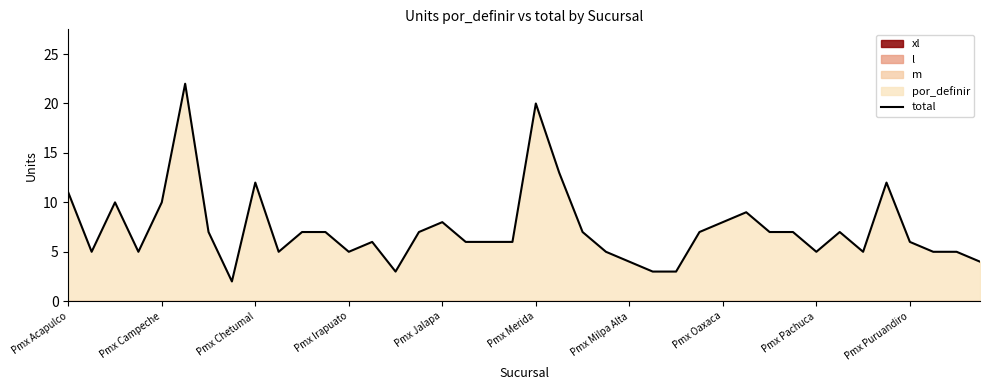

What is the difference between the second highest and second lowest values?

17